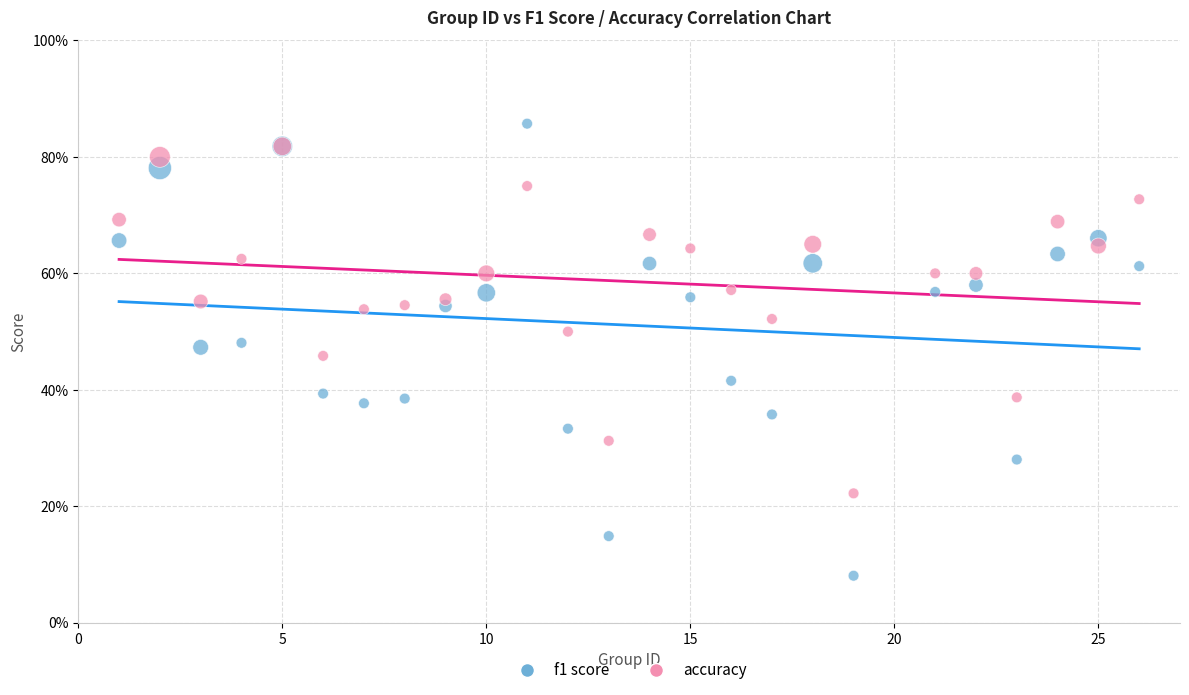

What are all the series names shown in the legend?

f1 score, accuracy